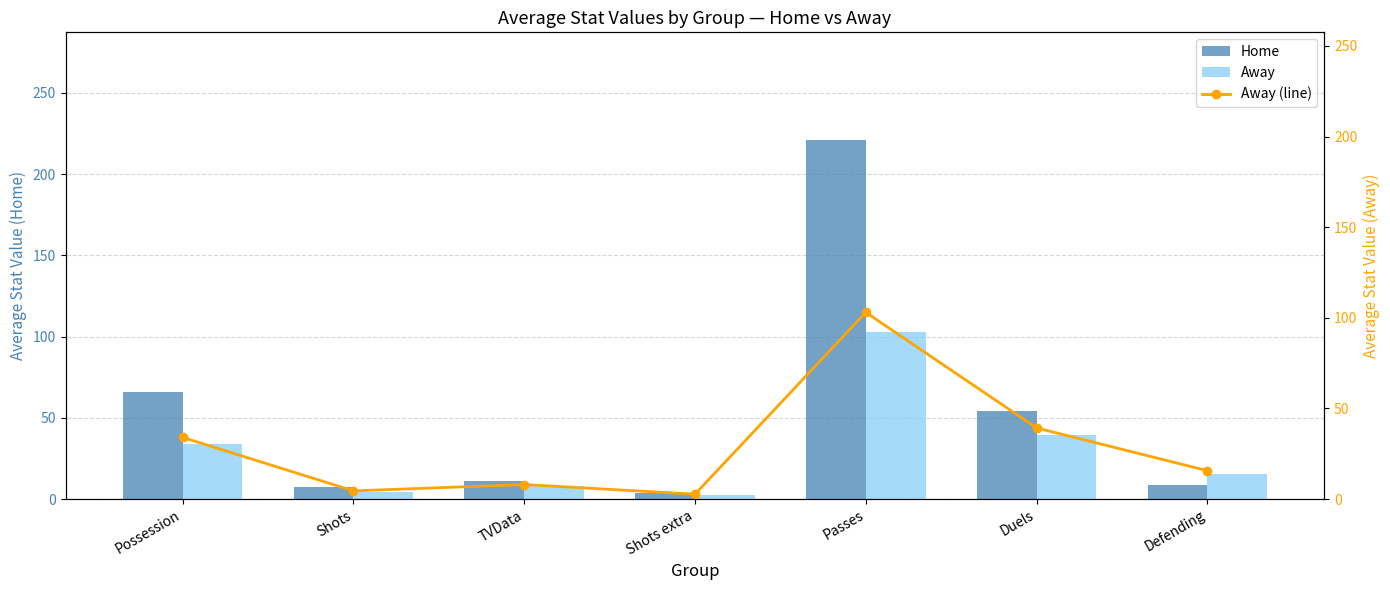

What is the total value across all series at TVData?

27.0